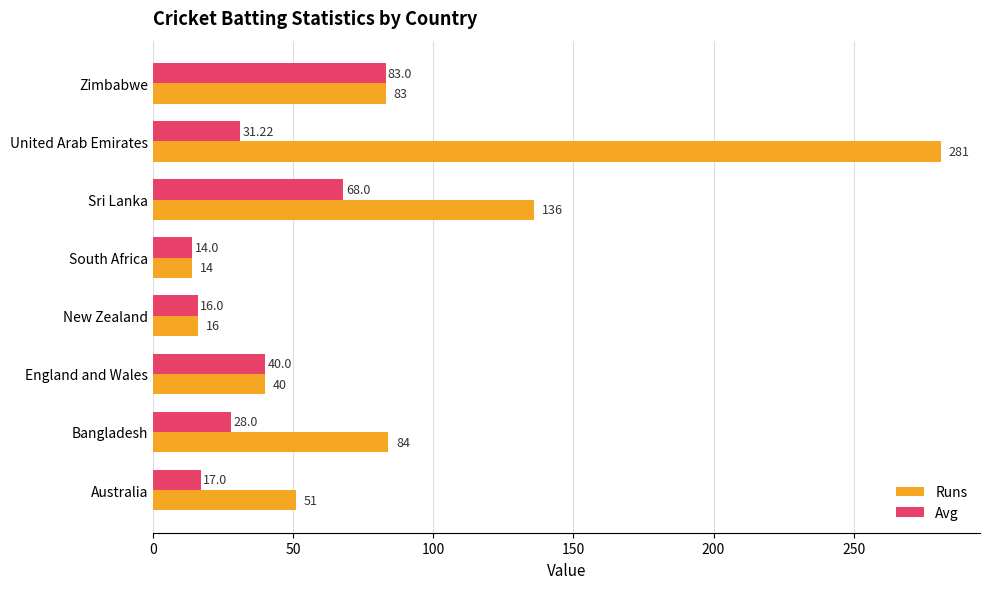

At which category does the chart reach its minimum across all series?

South Africa